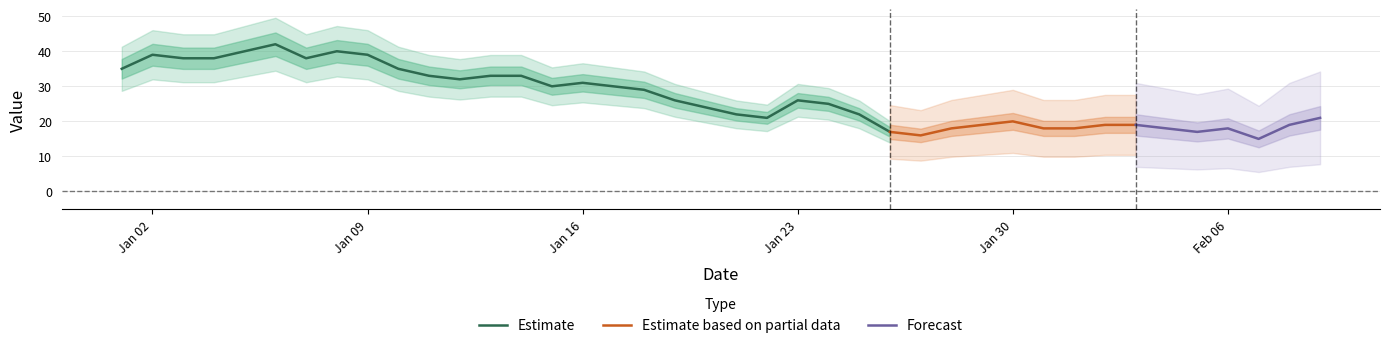

At which category does the chart reach its minimum across all series?

37